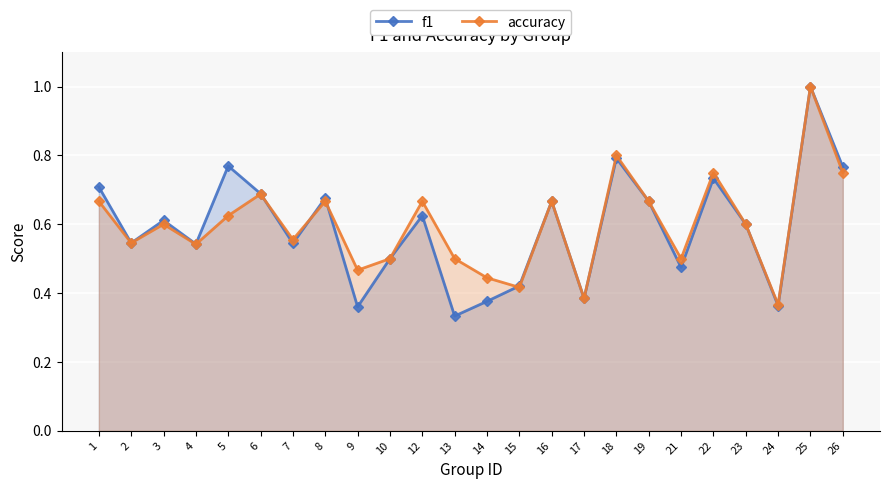

How many interior local valleys does the f1 series have?

8